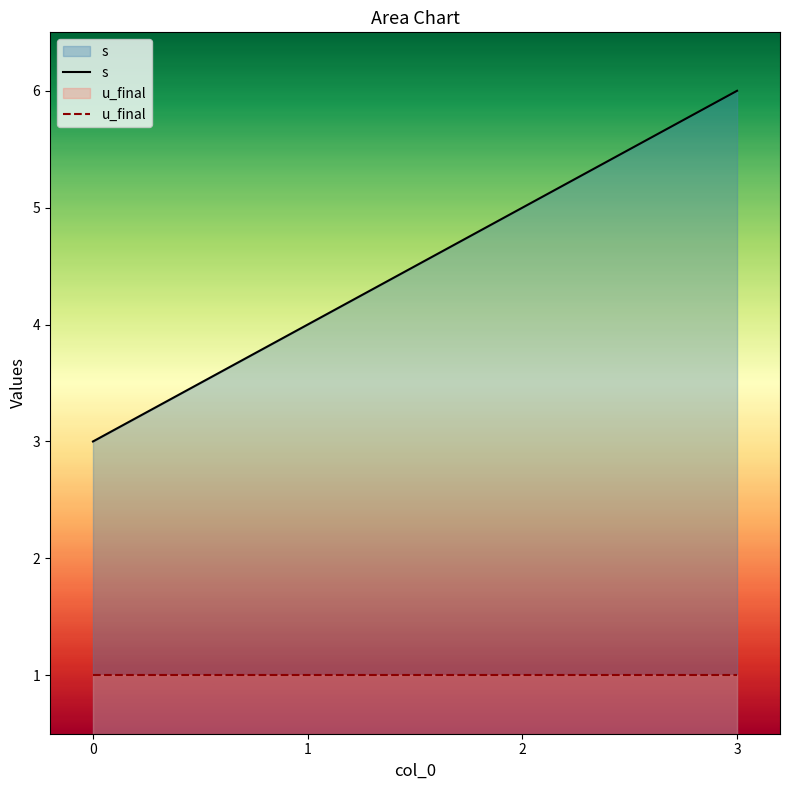

List the series in order of their overall mean, lowest first.

u_final, s